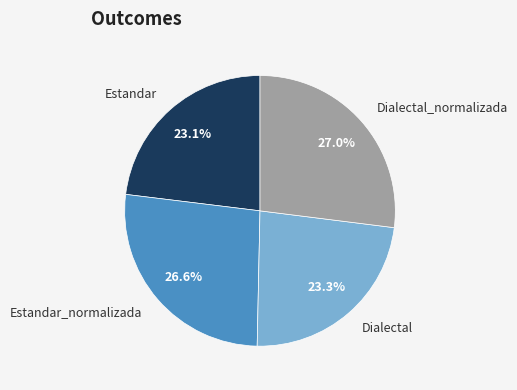

Combined, what portion of the pie is Dialectal_normalizada and Estandar_normalizada?

53.6%